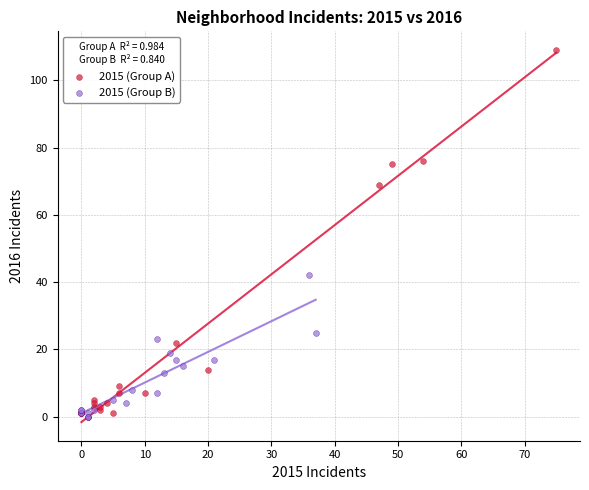

Which series contains the highest Y value?

2015 (Group A)